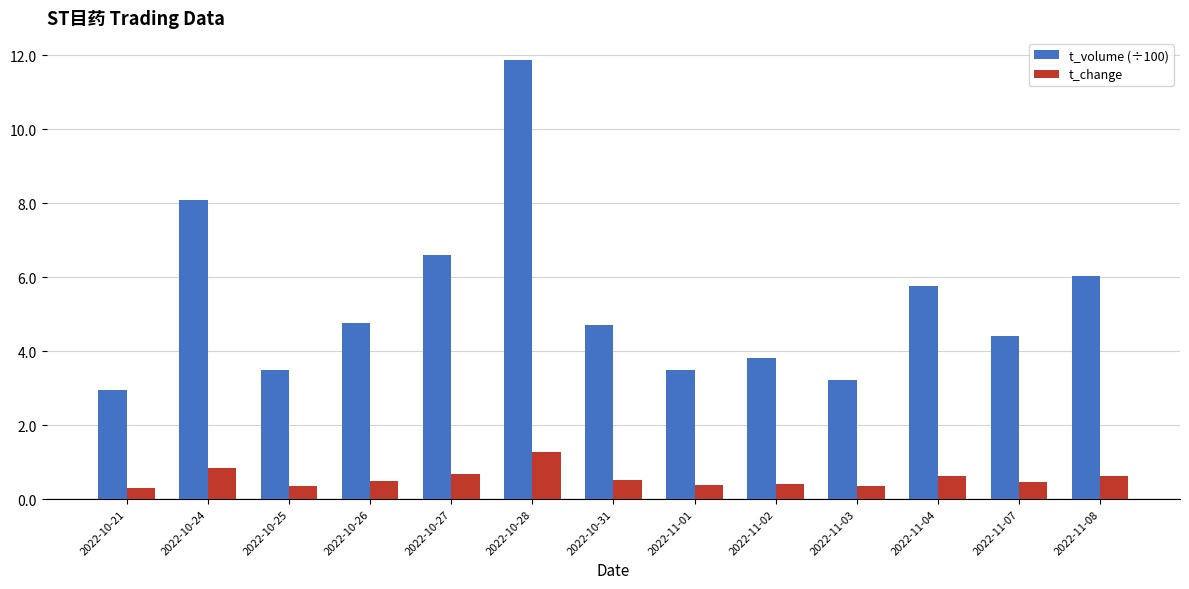

What is the difference between the t_change values at 2022-11-03 and 2022-10-31?

0.2